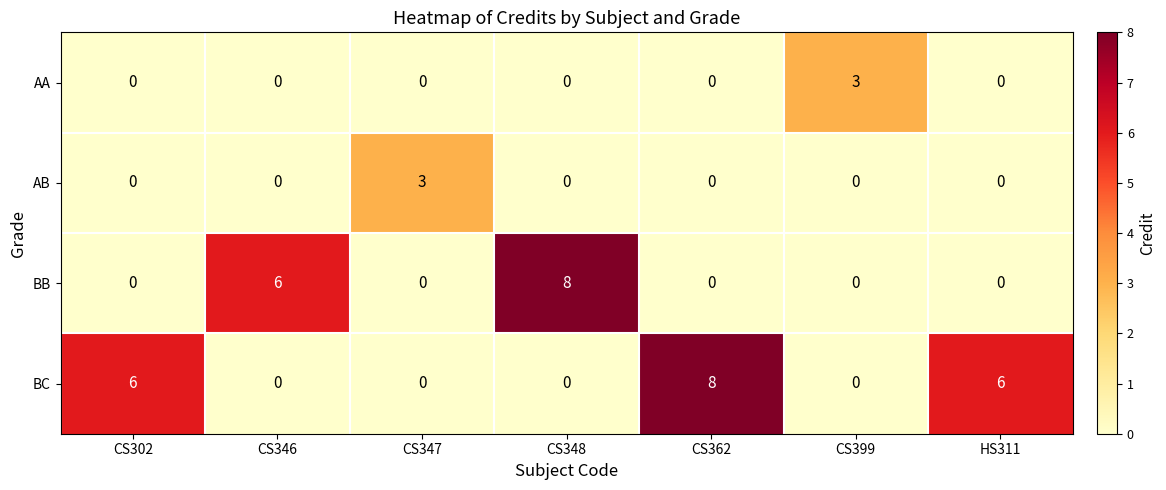

Reading left to right, list all the values displayed in this chart.

AA: 0	0	0	0	0	3	0
AB: 0	0	3	0	0	0	0
BB: 0	6	0	8	0	0	0
BC: 6	0	0	0	8	0	6